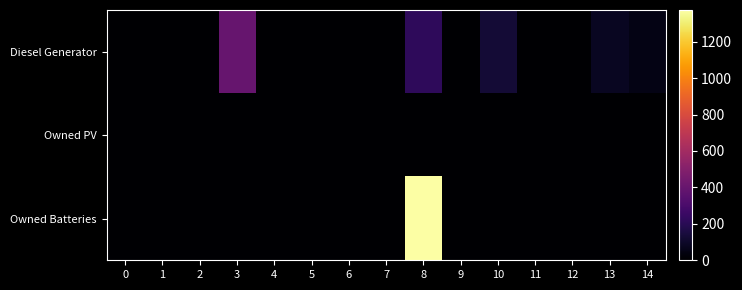

List the series in order of their overall mean, lowest first.

Owned PV, Diesel Generator, Owned Batteries